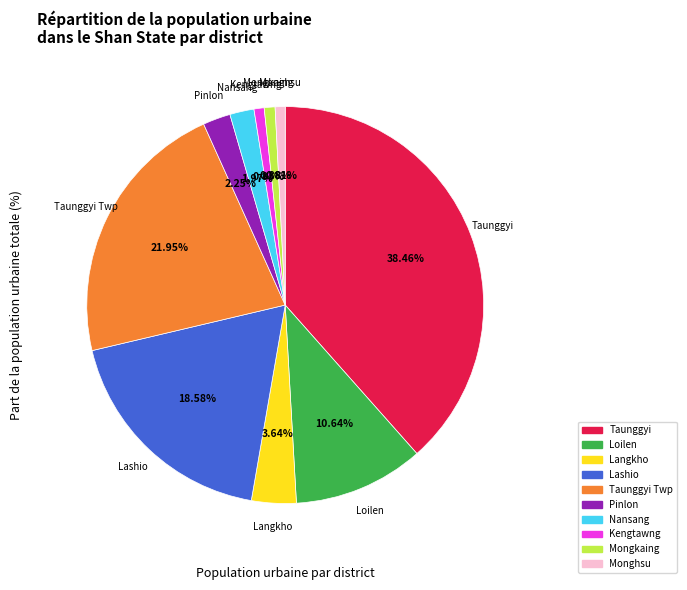

Is there any slice that represents more than half of the pie?

No